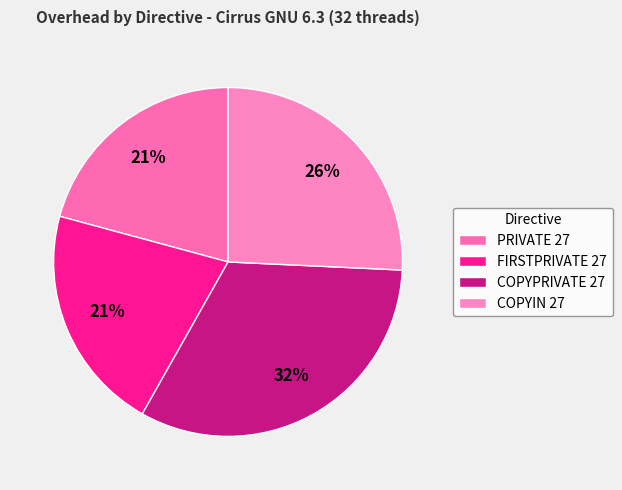

True or false: PRIVATE 27 accounts for 8% of the total.

False